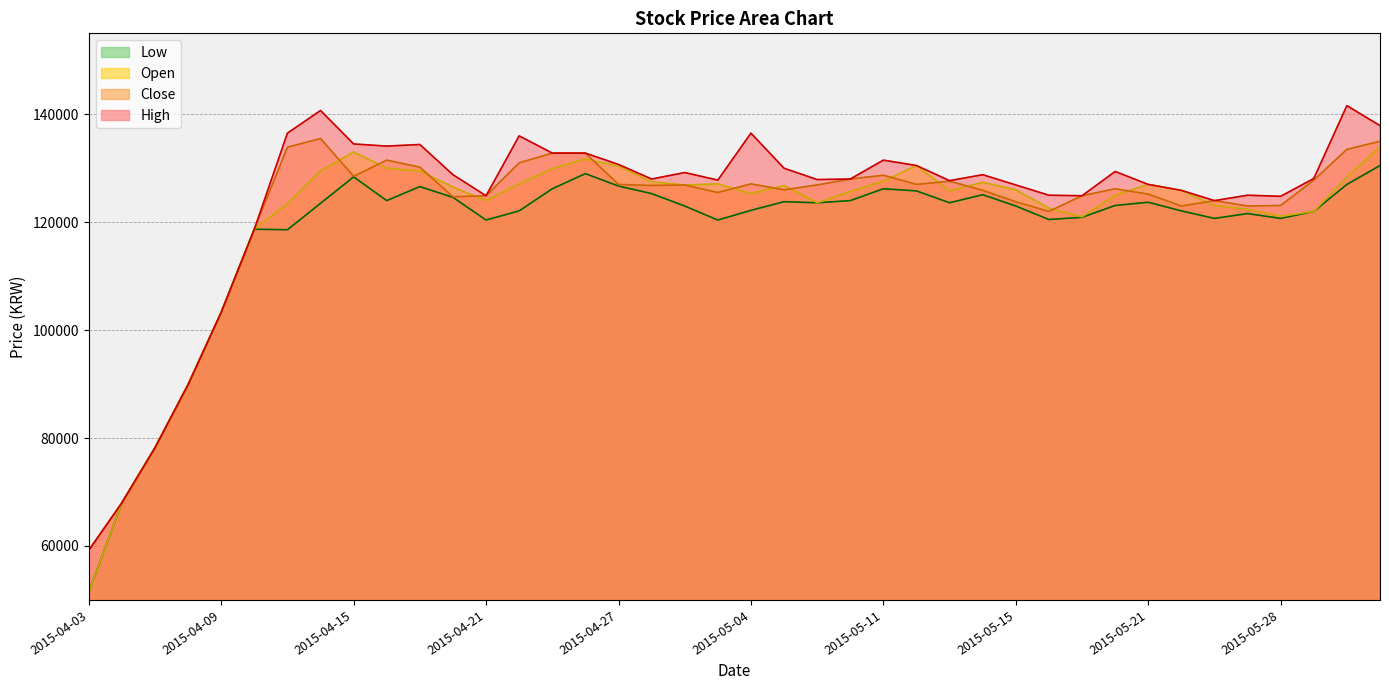

Is it true that High equals 46724 at 27?

False